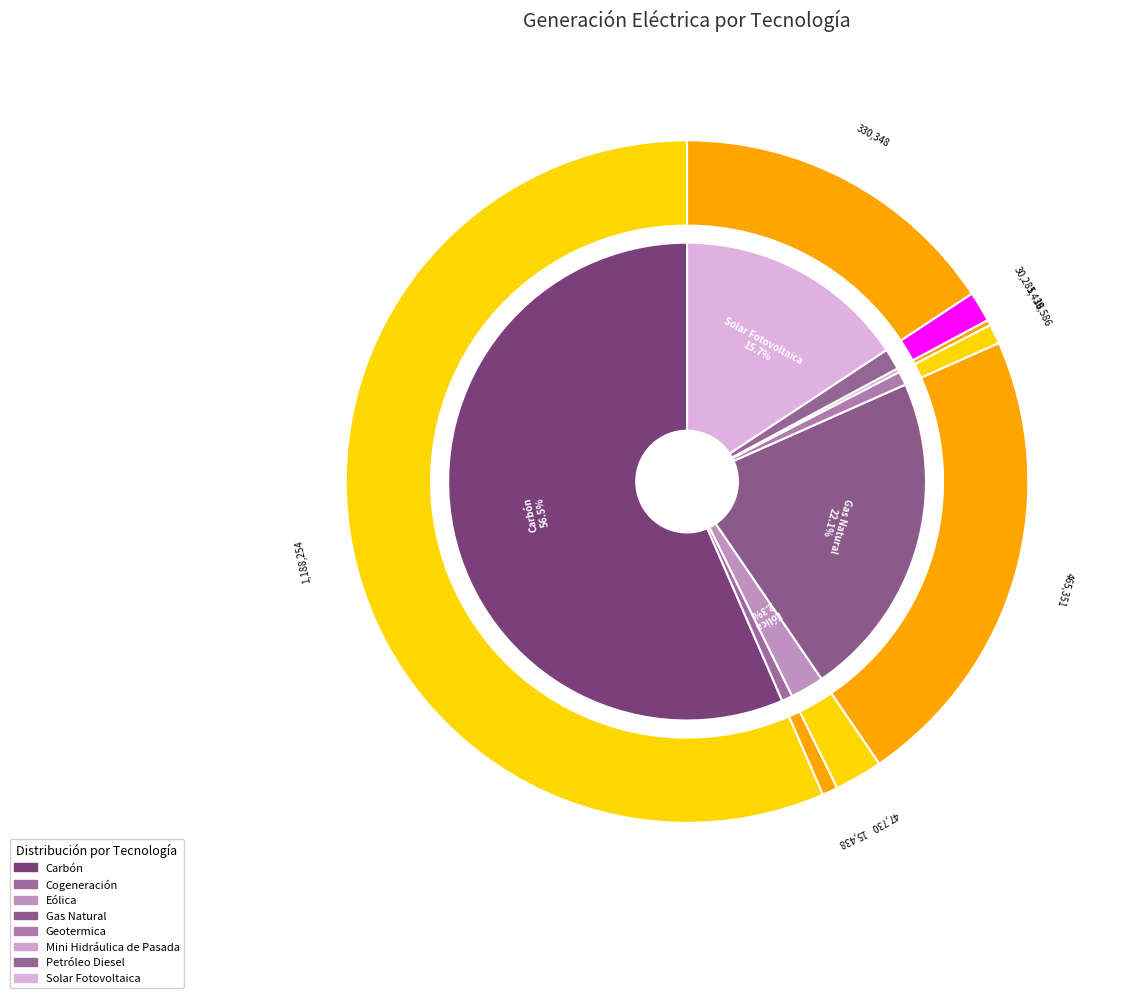

What is the ratio of the value at Eólica to the value at Petróleo Diesel?

1.6